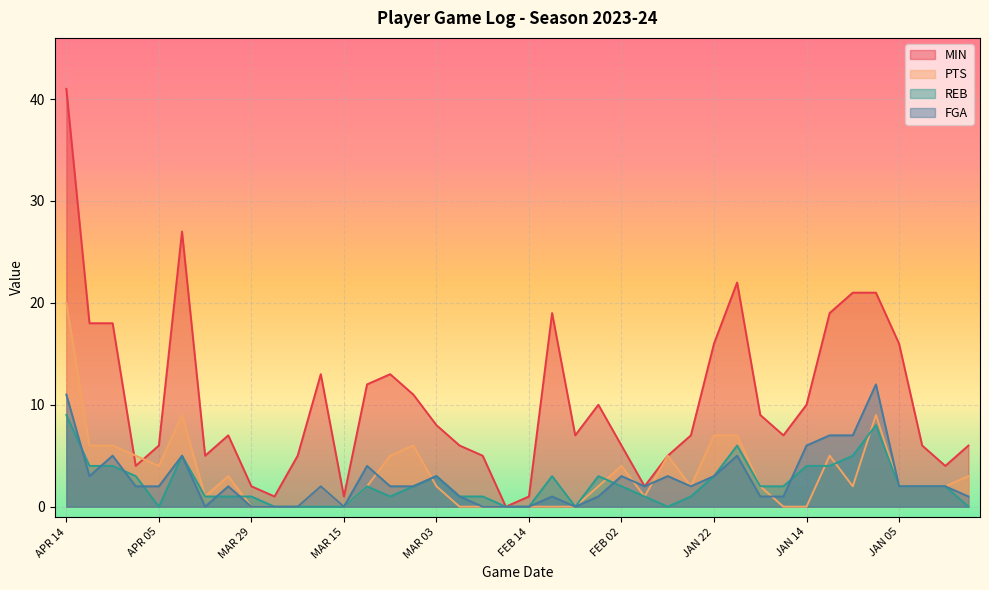

Which series has the largest range (max minus min)?

MIN